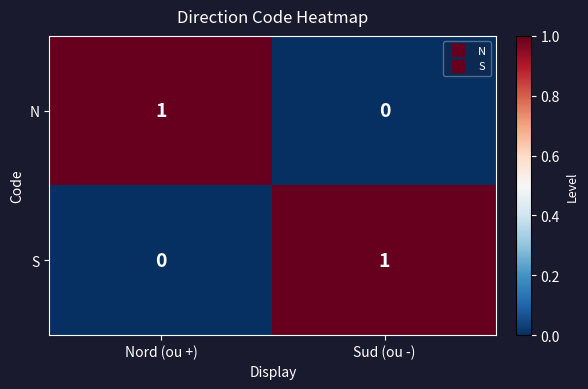

At which label does N reach its minimum?

Sud (ou -)